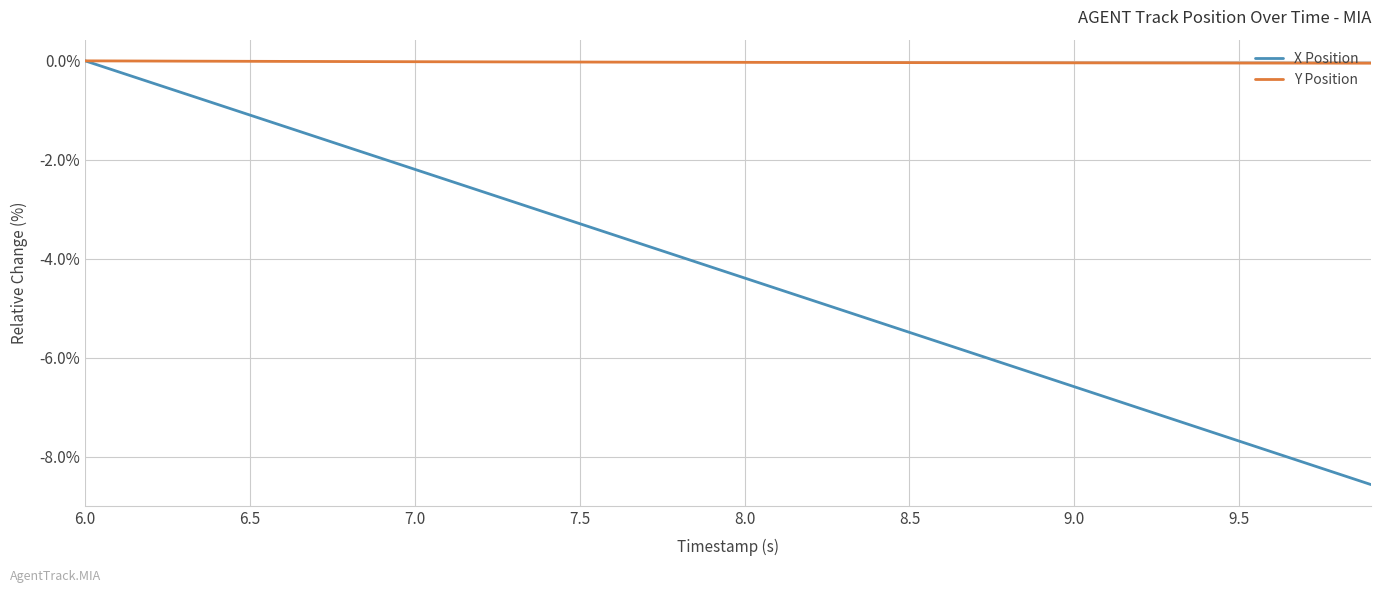

Rank the series by their average value, from lowest to highest.

X Position, Y Position